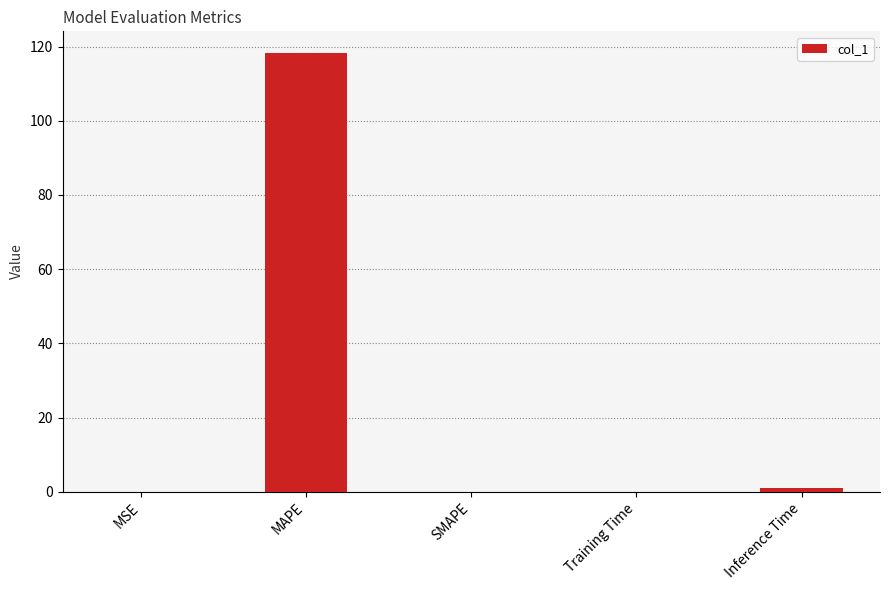

What is the sum of all values?

119.3